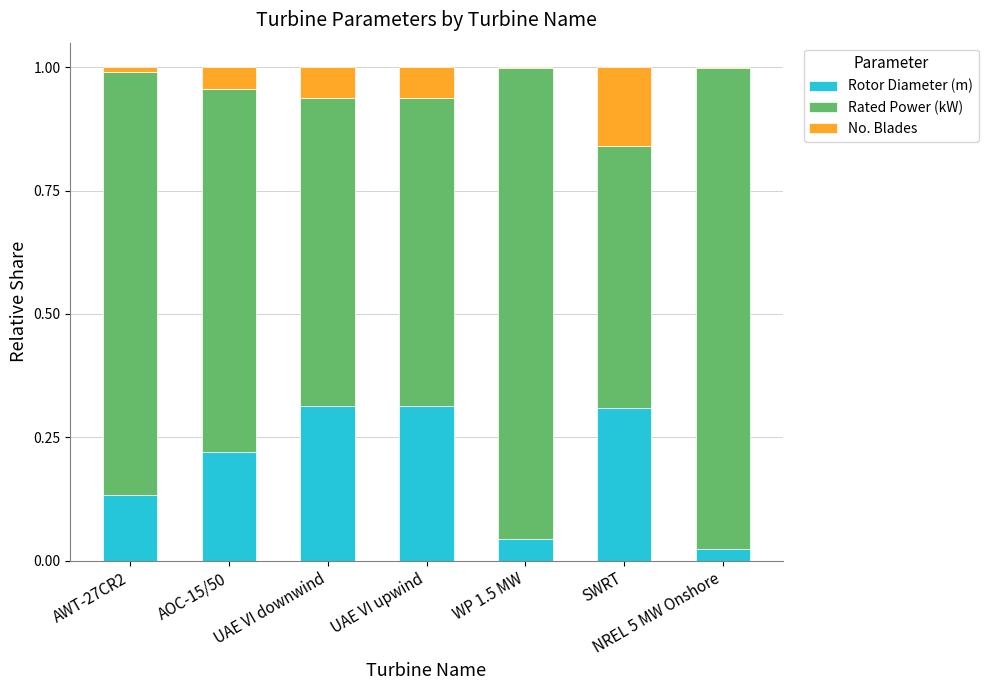

The value of Rotor Diameter (m) at AOC-15/50 is 0.1. True or false?

False